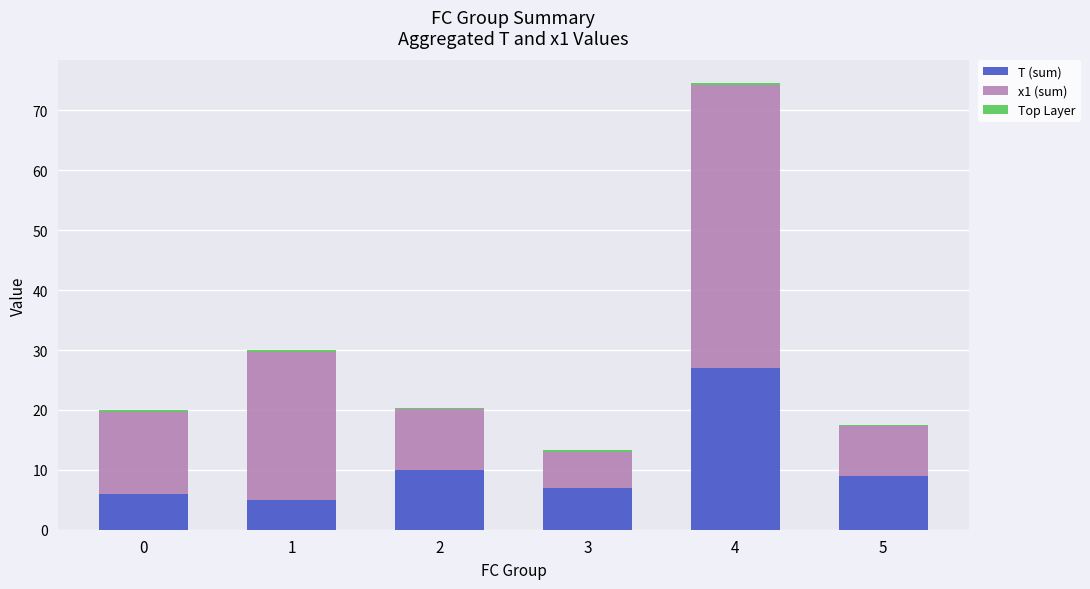

How many distinct data groups are displayed?

3